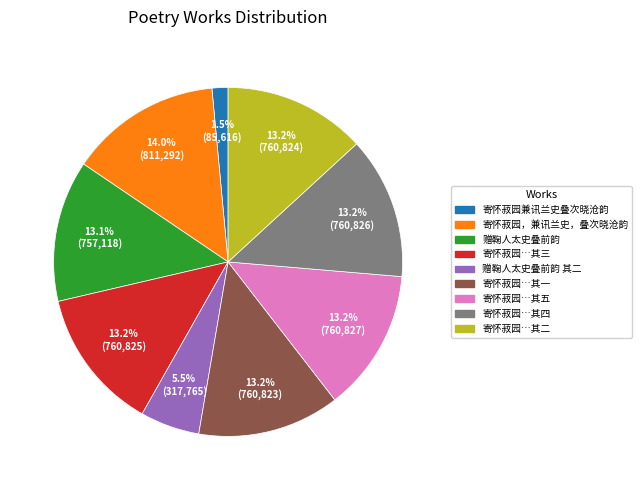

Is there any slice that represents more than half of the pie?

No